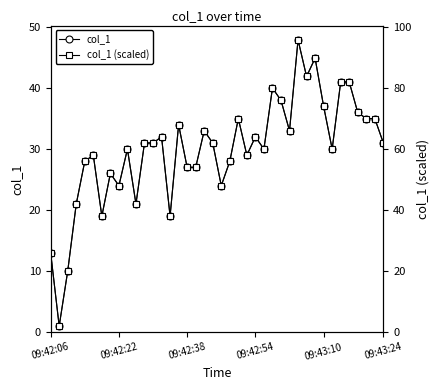

In col_1 (scaled), how many points are higher than both neighbors (excluding endpoints)?

11